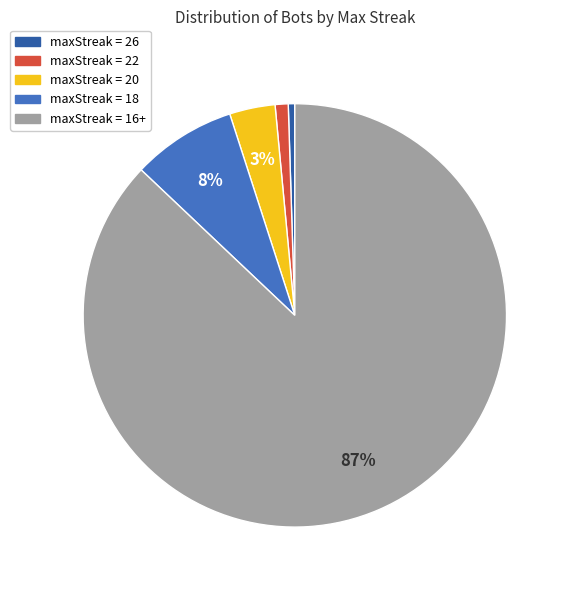

To the nearest percent, what is the average slice percentage?

20%